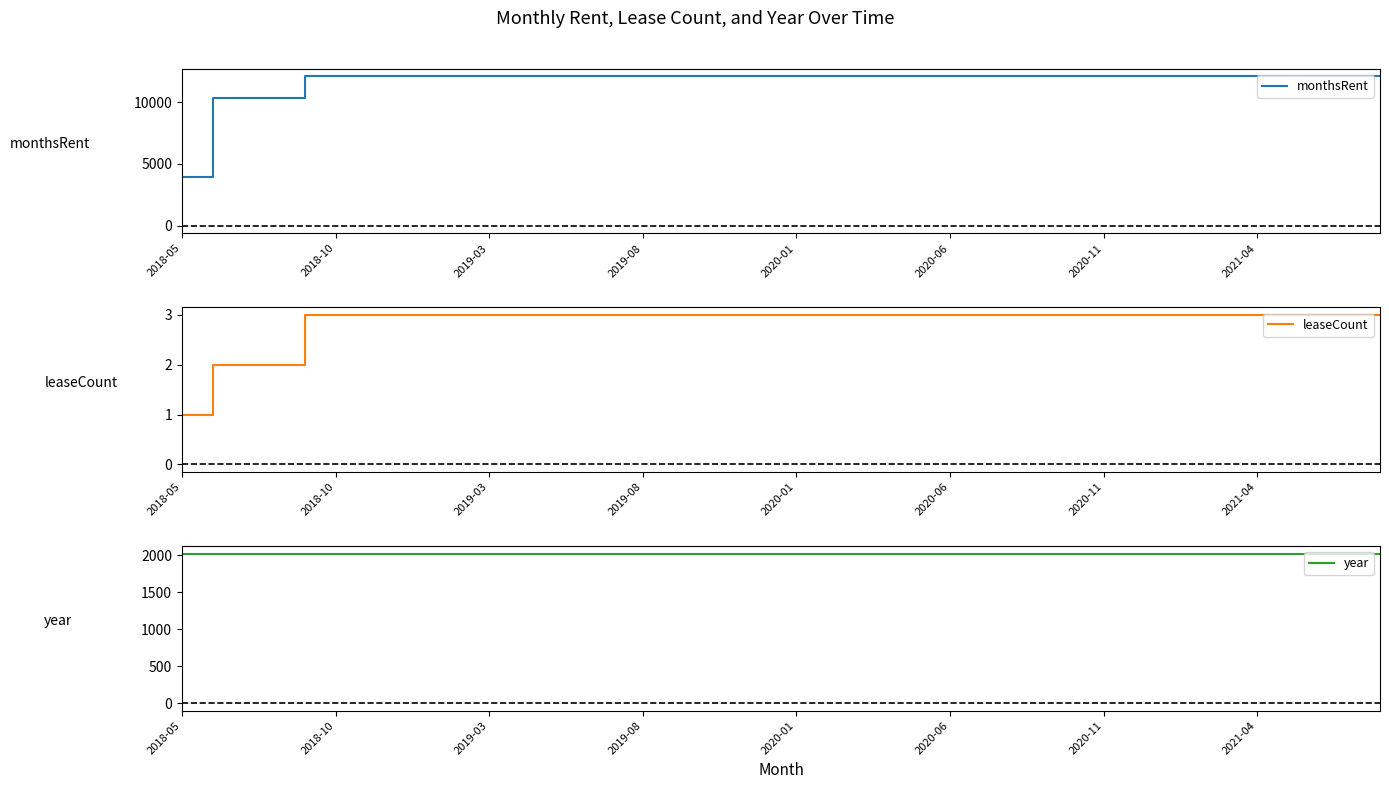

What is the maximum value shown in the chart?

12102.5